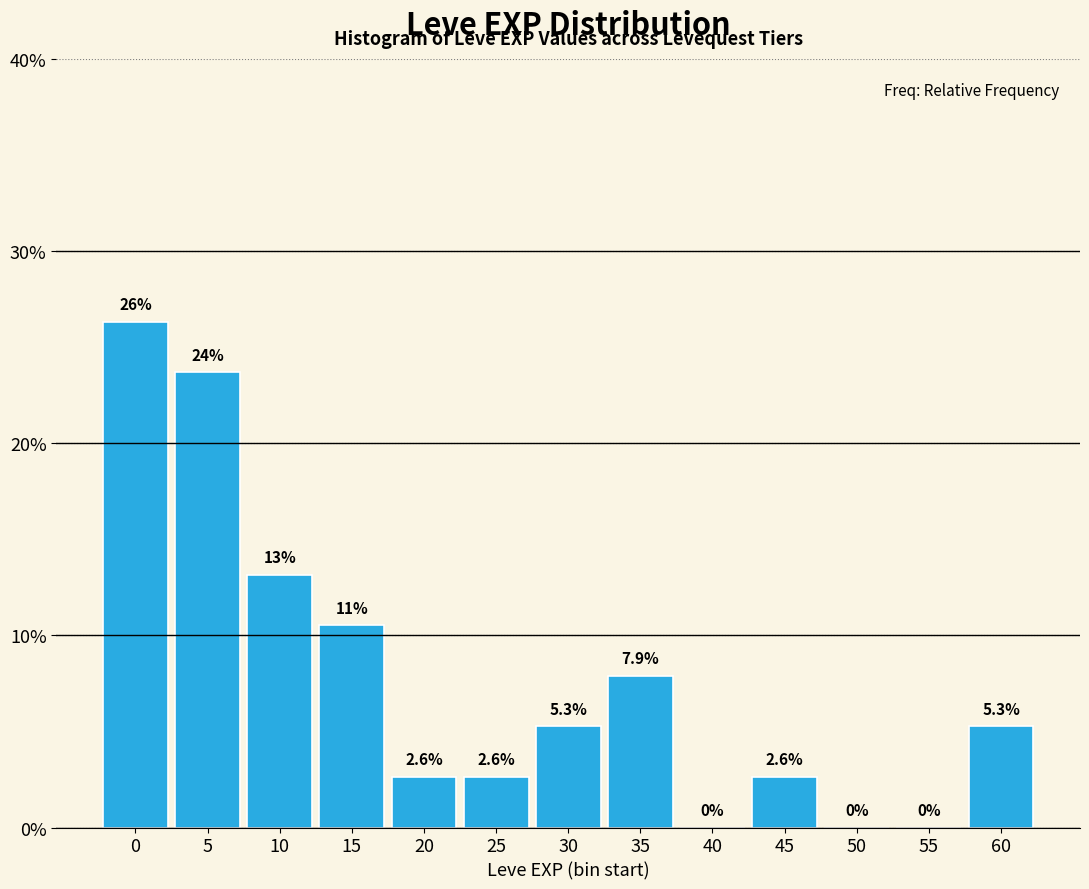

Reading left to right, what are all the values shown in this chart?

0=26.3	5=23.7	10=13.2	15=10.5	20=2.6	25=2.6	30=5.3	35=7.9	40=0.0	45=2.6	50=0.0	55=0.0	60=5.3